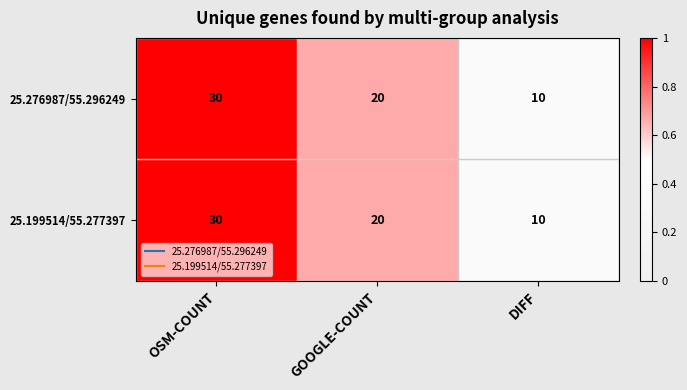

Where is 25.276987/55.296249 nearest to the value 20?

GOOGLE-COUNT